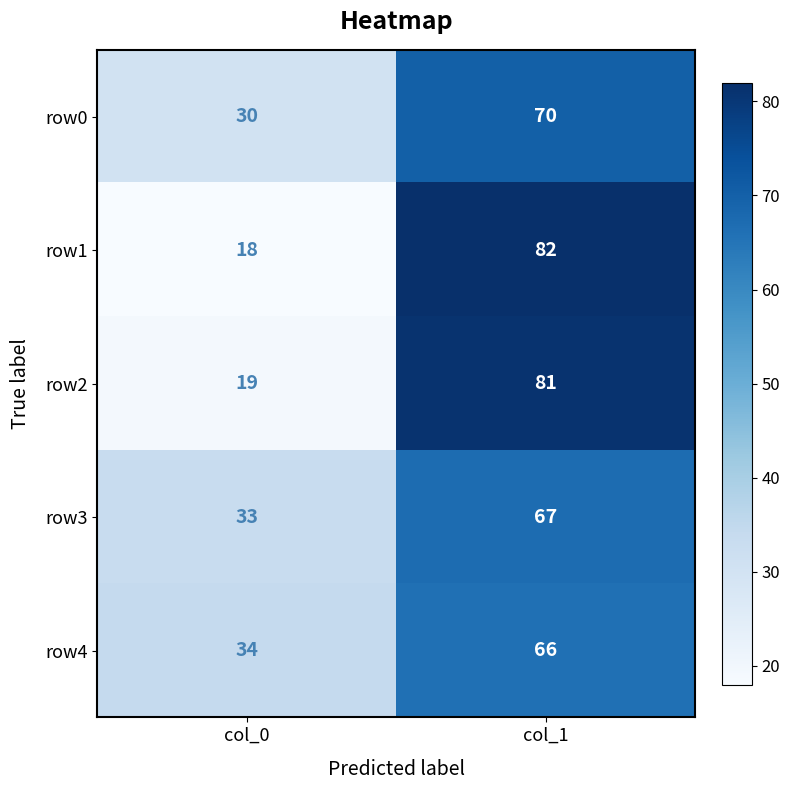

How many series are shown in this chart?

5